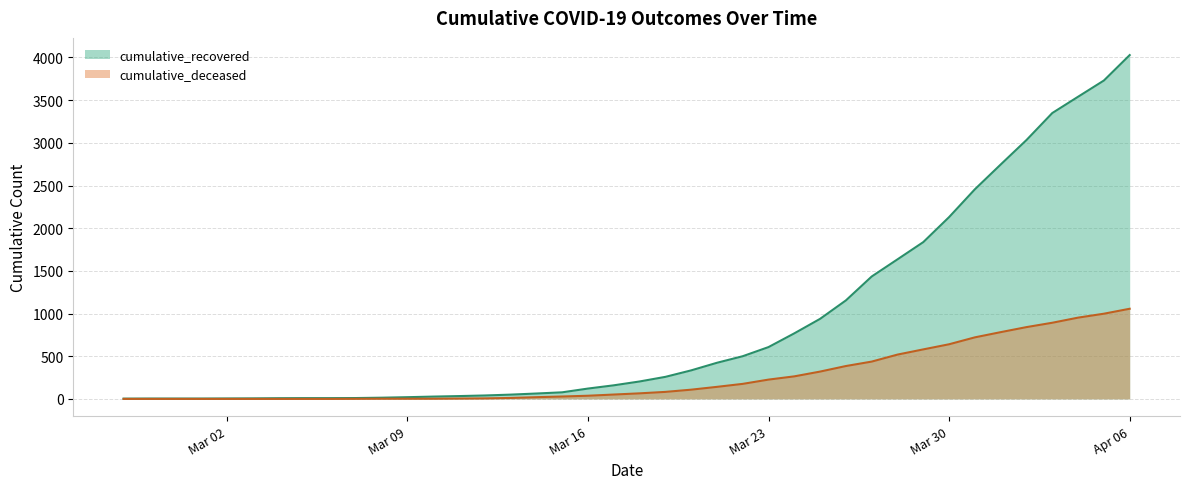

What is the label of the 9th point from the left?

2020-03-06